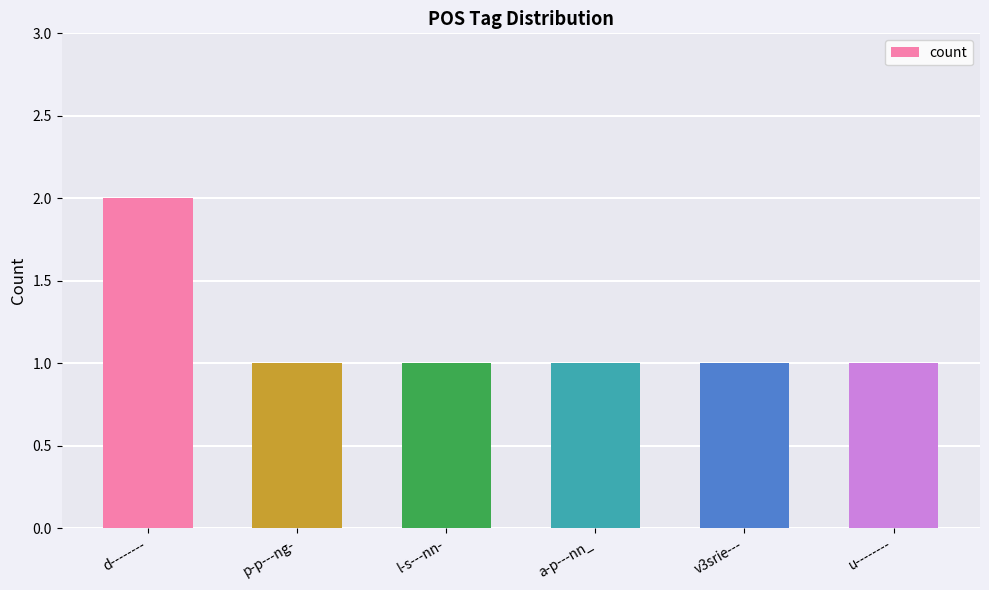

What value does the data have at p-p---ng-?

1